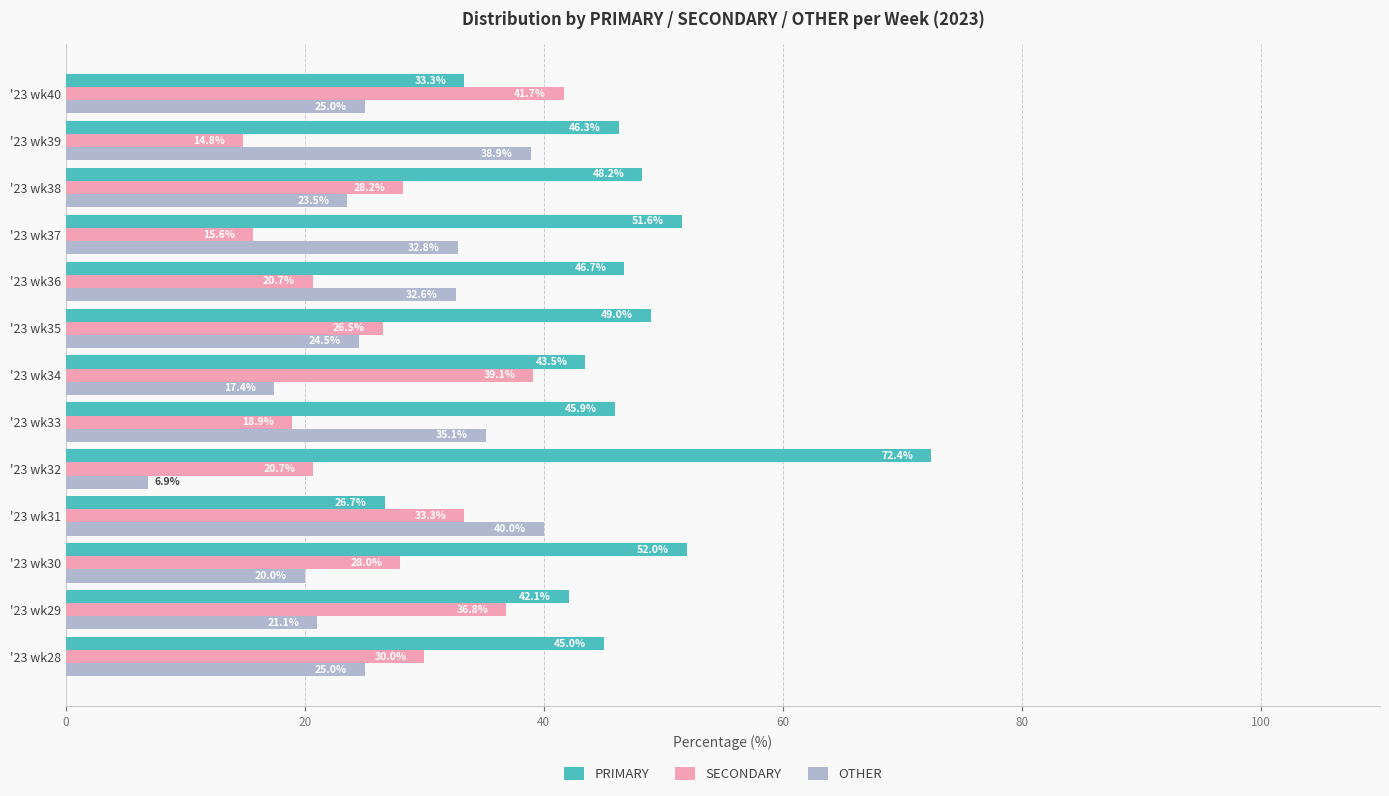

Which category has the lowest value across all series?

'23 wk32